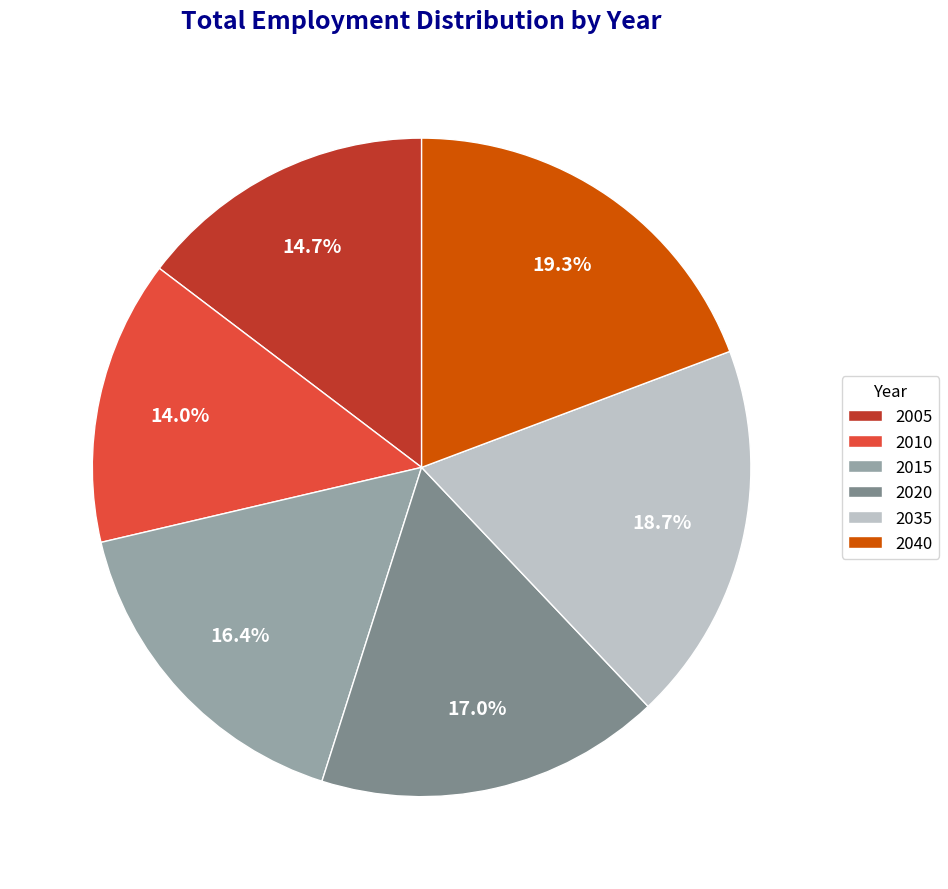

Rank the categories by value from highest to lowest.

2040, 2035, 2020, 2015, 2005, 2010